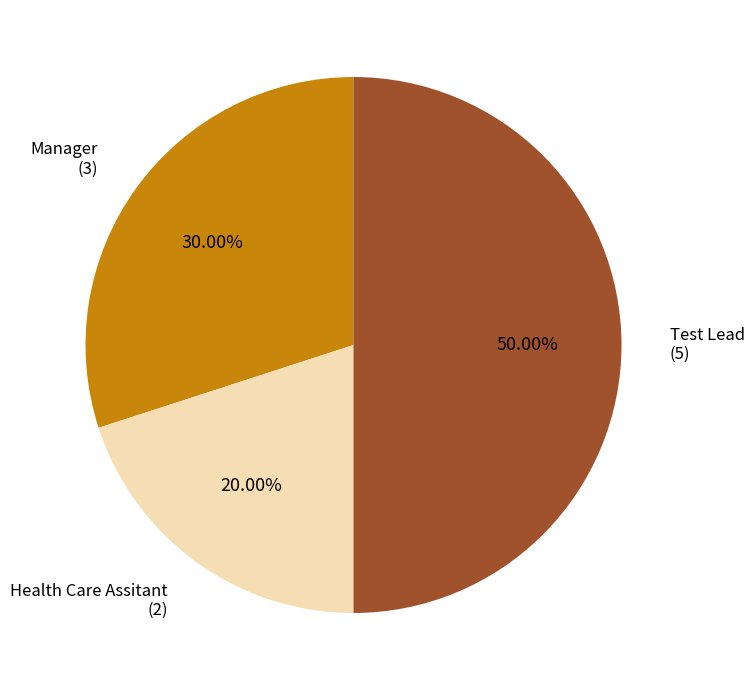

To the nearest percent, what is the average slice percentage?

33%